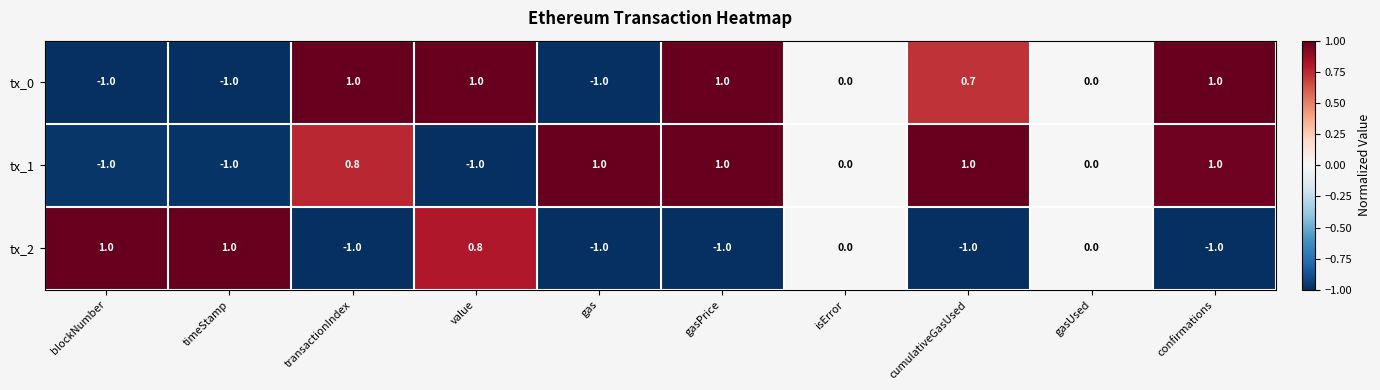

What is the total value across all series at confirmations?

1.0